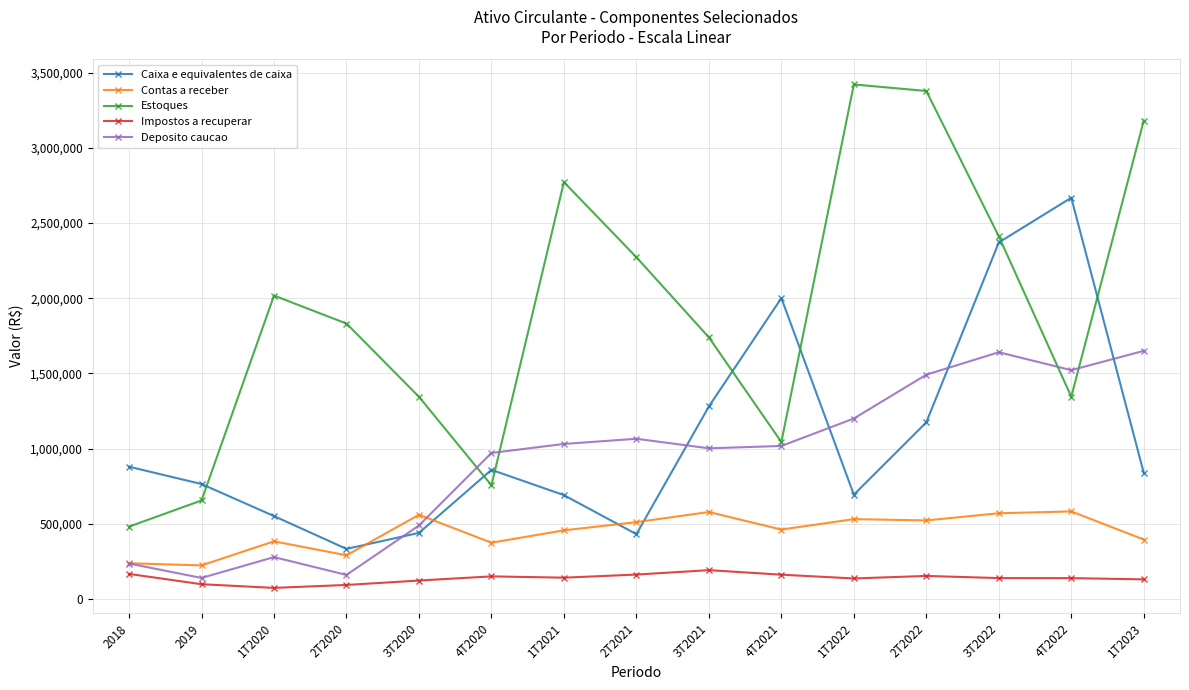

What are all the series names shown in the legend?

Caixa e equivalentes de caixa, Contas a receber, Estoques, Impostos a recuperar, Deposito caucao